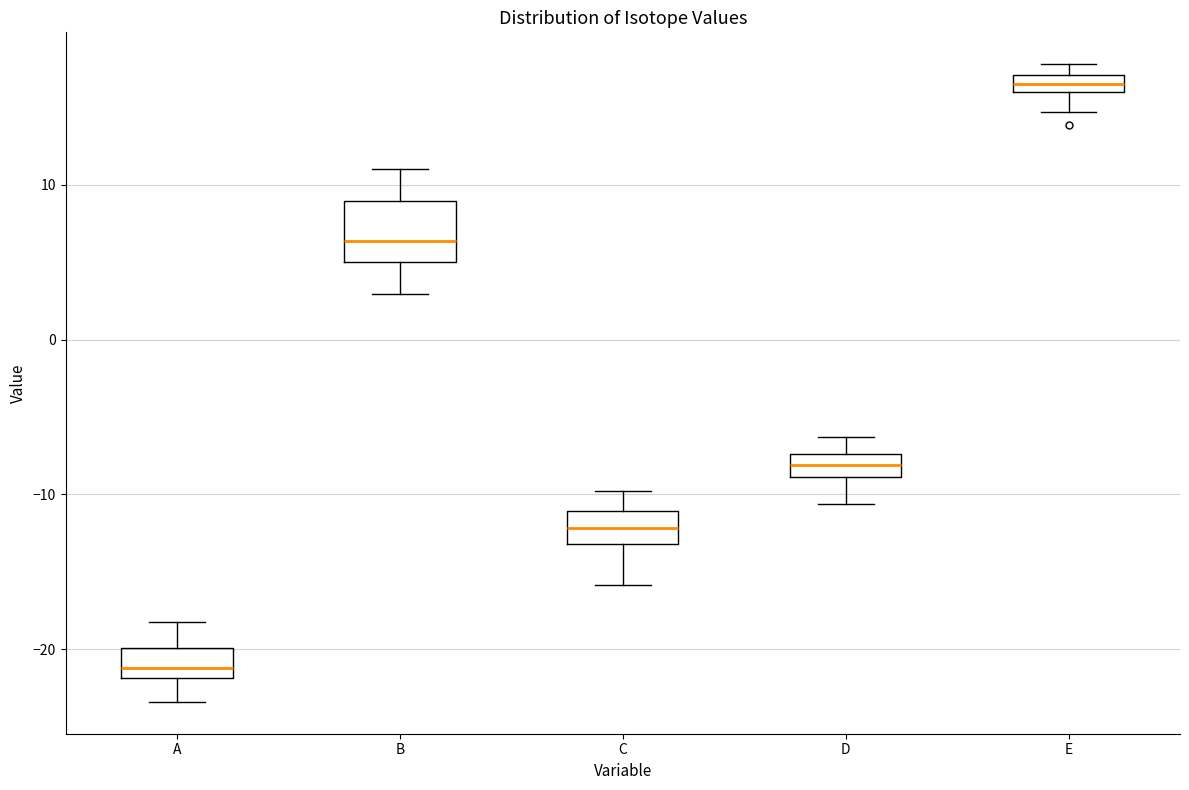

Where is the lower edge of the box for E on the y-axis? The values are not printed on the chart, so give them approximately, as read against the axis.

16